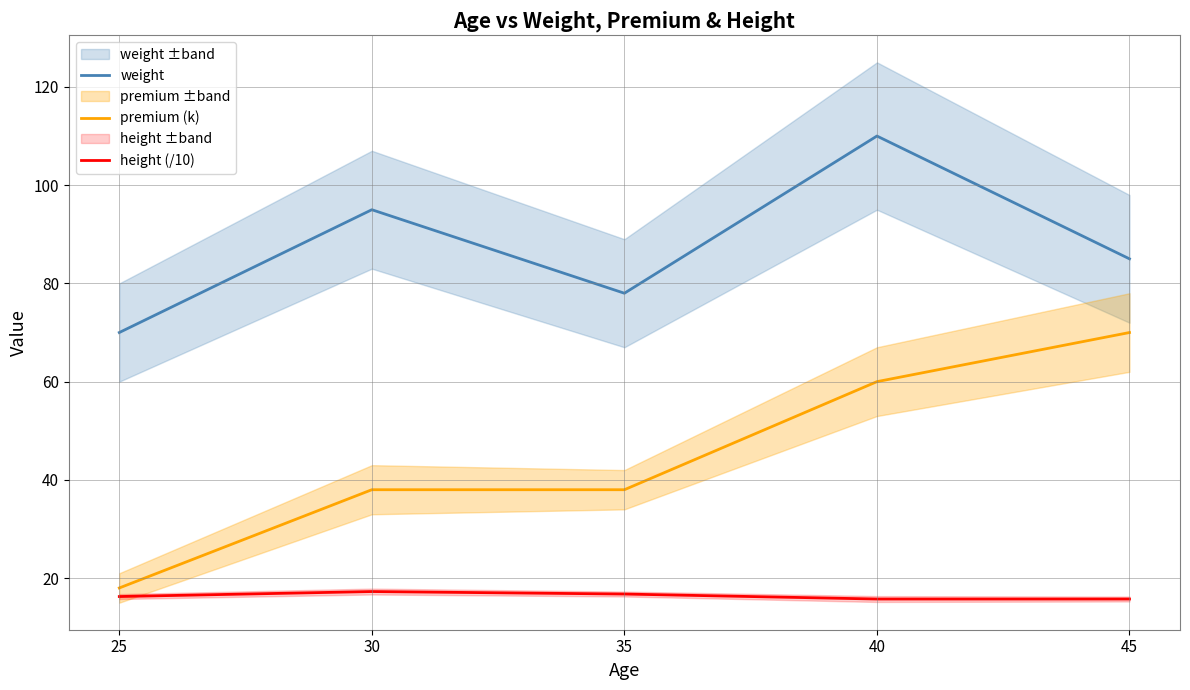

Rank the series at 35 from lowest to highest value.

height (/10), premium (k), weight